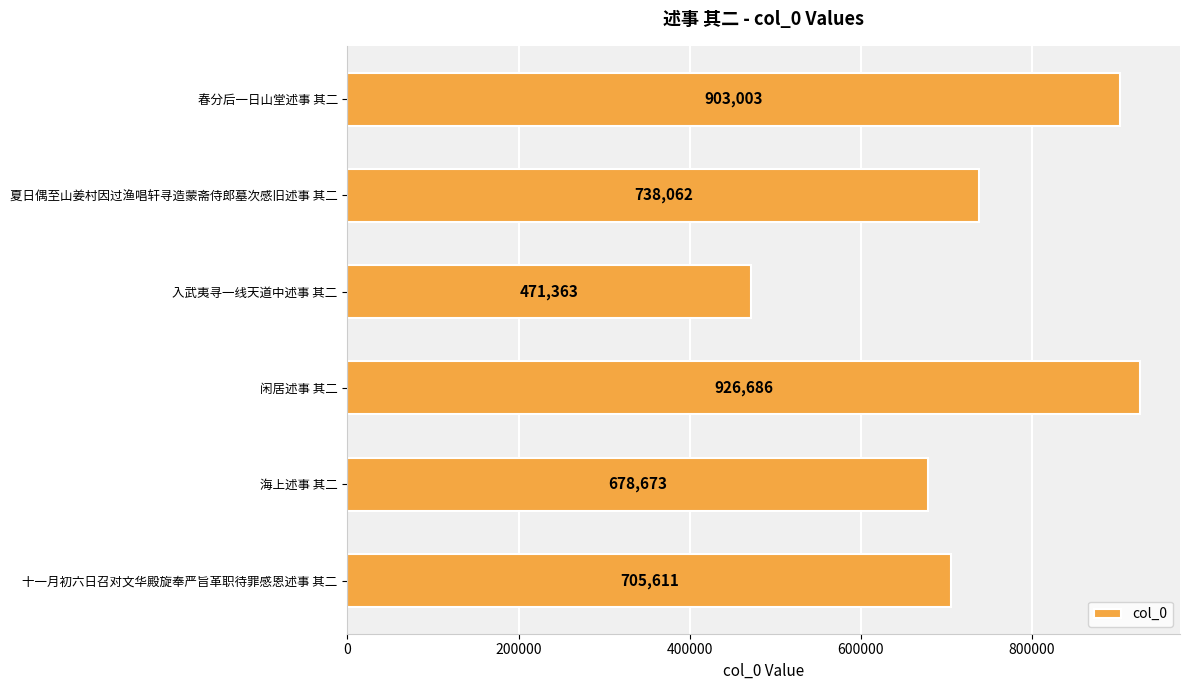

The chart shows a value of 678673 at 海上述事 其二. True or false?

True